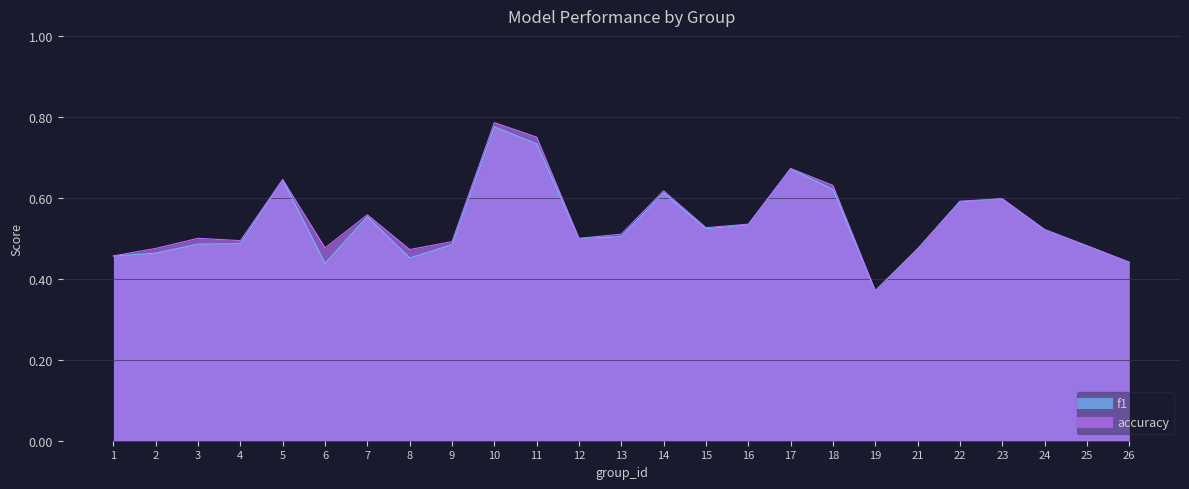

What is the maximum value shown in the chart?

0.8